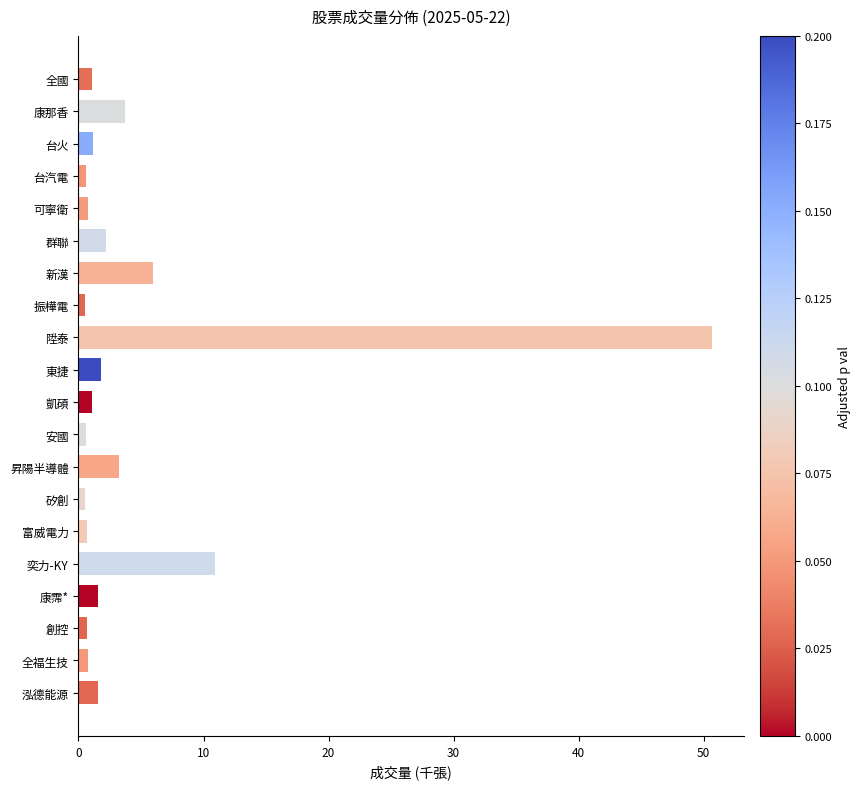

Where is the data nearest to the value 25?

奕力-KY